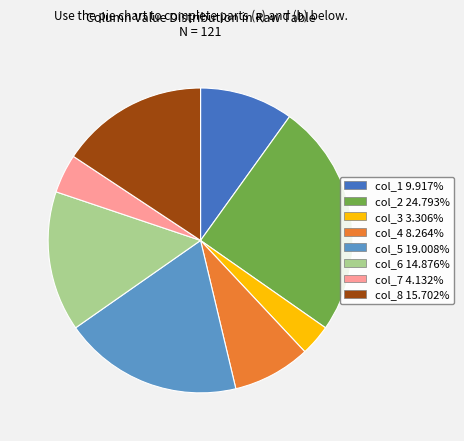

Is there any slice that represents more than half of the pie?

No